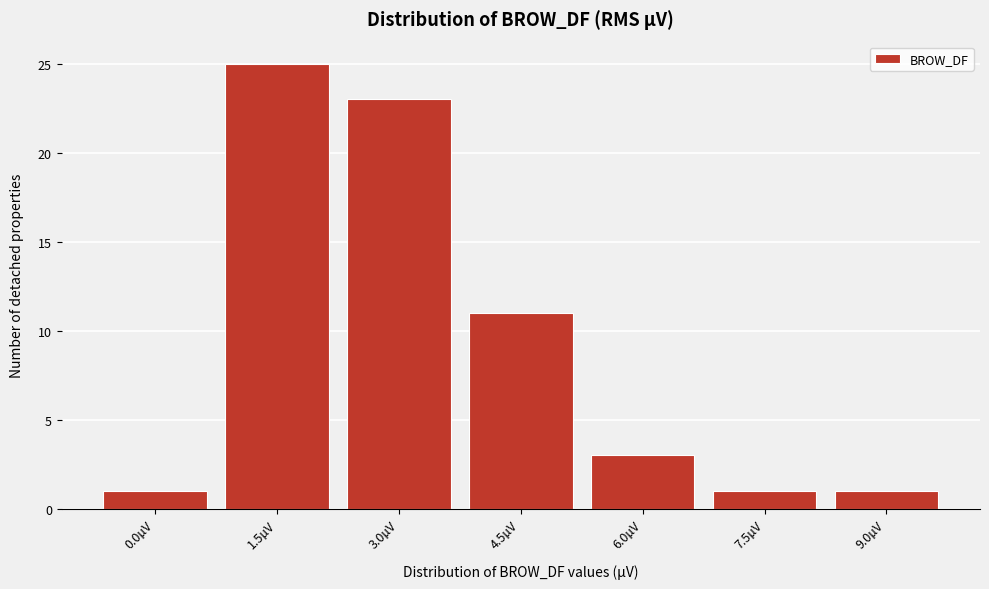

Reading left to right, transcribe all the data shown in this chart.

0.0µV=1	1.5µV=25	3.0µV=23	4.5µV=11	6.0µV=3	7.5µV=1	9.0µV=1